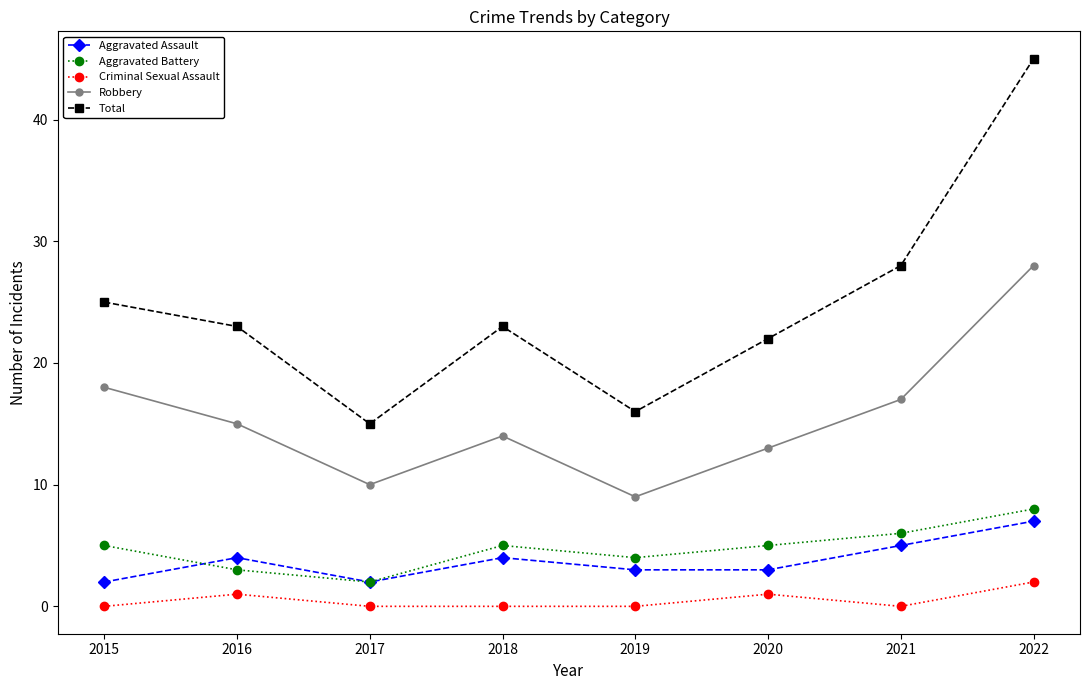

What is the difference between the maximum and minimum values in the Aggravated Battery series?

6